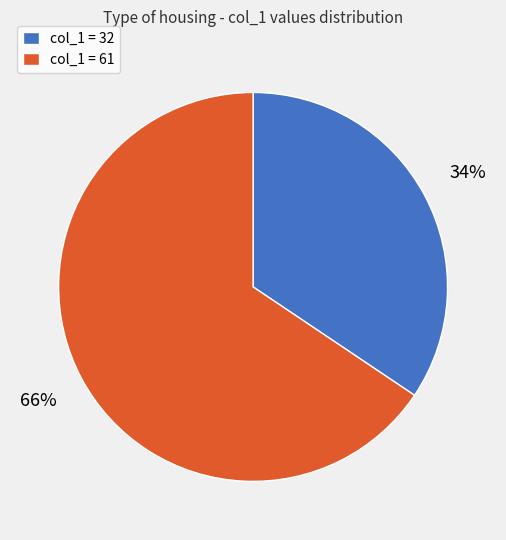

Which category accounts for the majority?

col_1 = 61